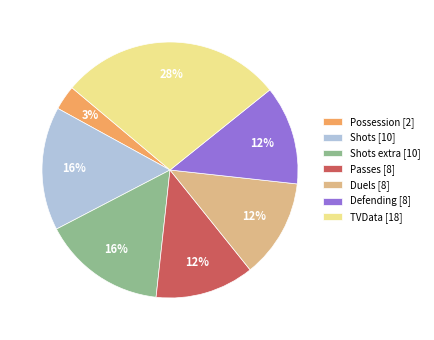

To the nearest percent, what is the difference between the largest and smallest slice percentages?

25%